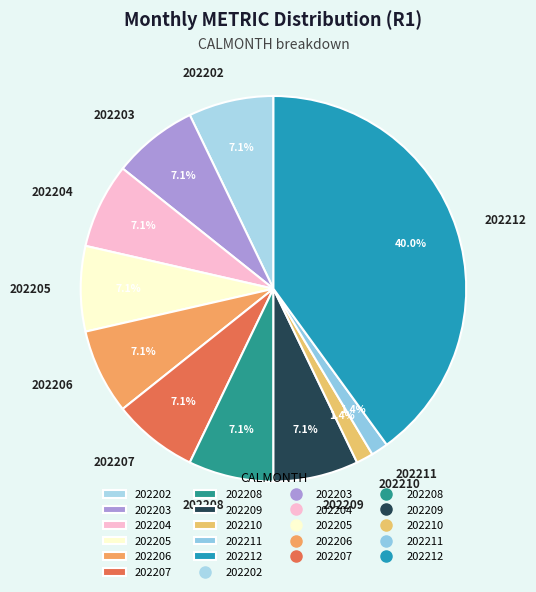

How many segments does this pie chart have?

11